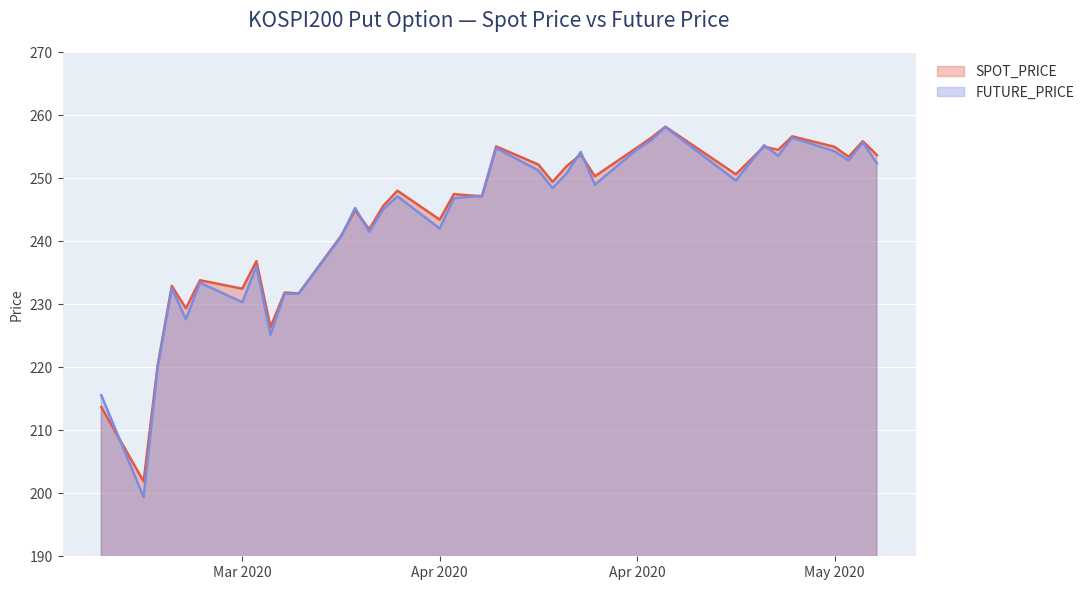

How many lines are shown in the chart?

2